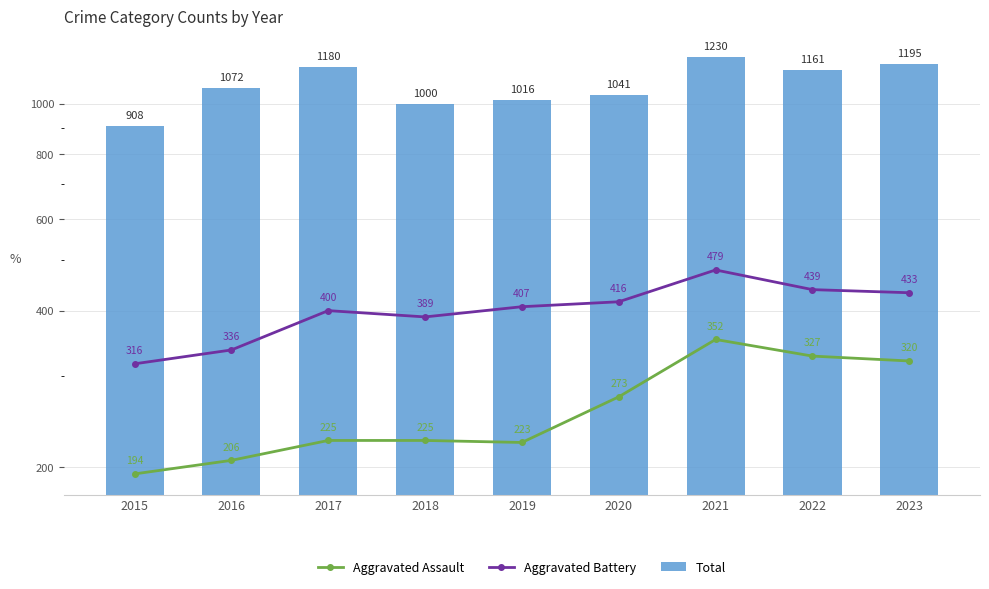

Are the bars horizontal?

No